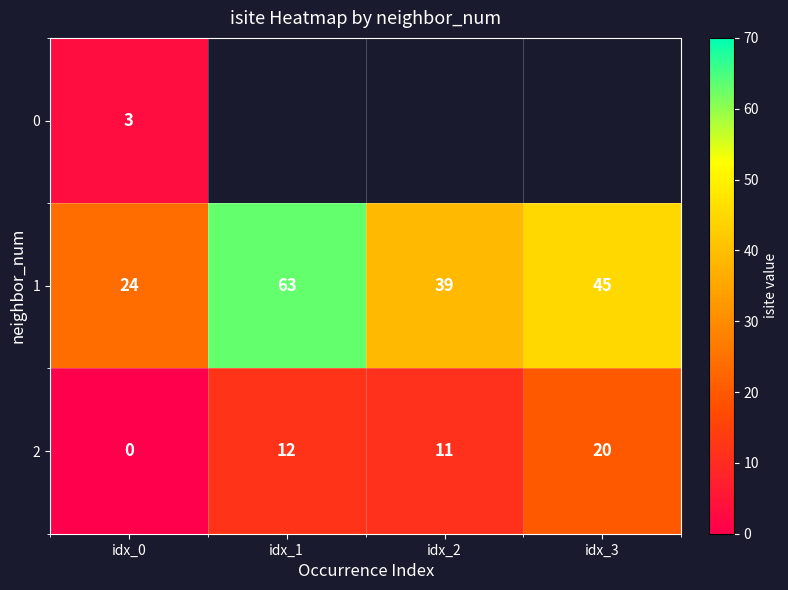

True or false: 2 has a value of 17.6 at idx_2.

False